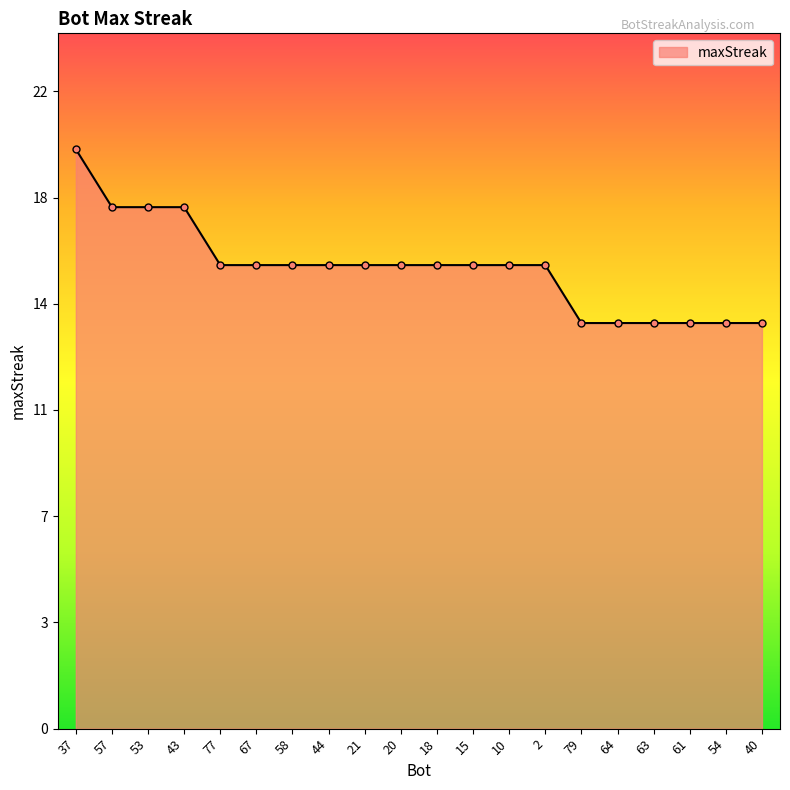

Is this an area chart (filled region under the line)?

Yes